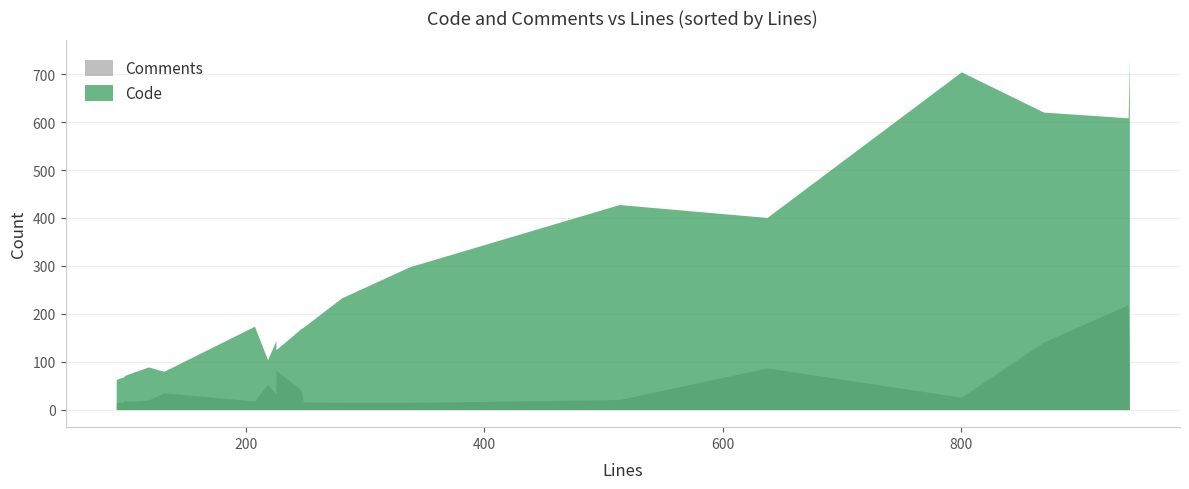

The Code series shows 89 at 118. True or false?

True